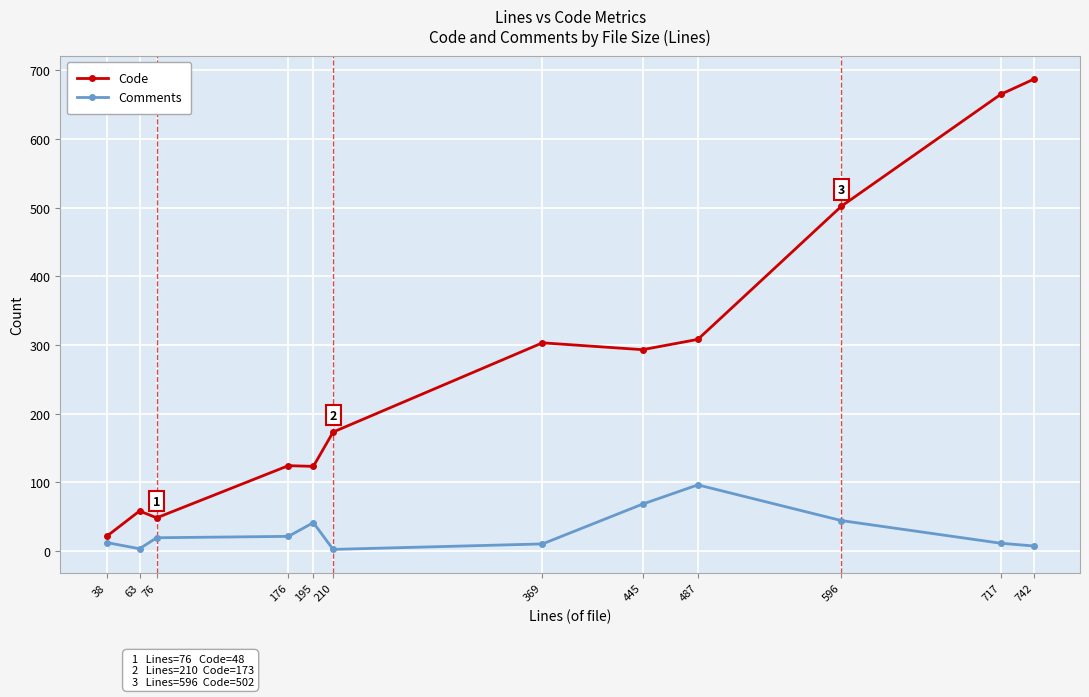

List the series in order of their peak value, lowest first.

Comments, Code